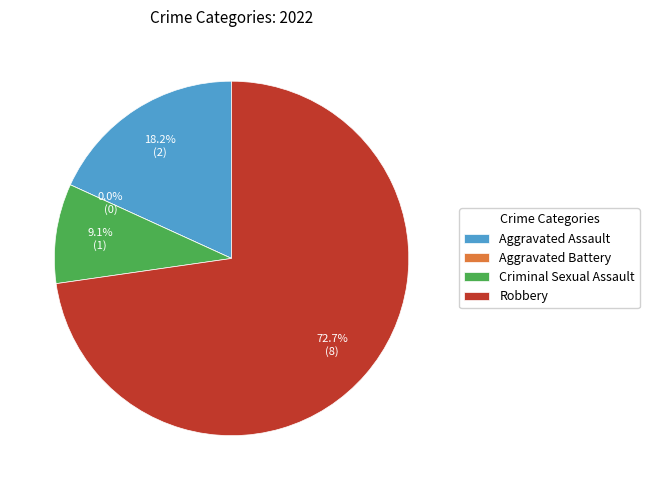

Which slice is the smallest?

Aggravated Battery